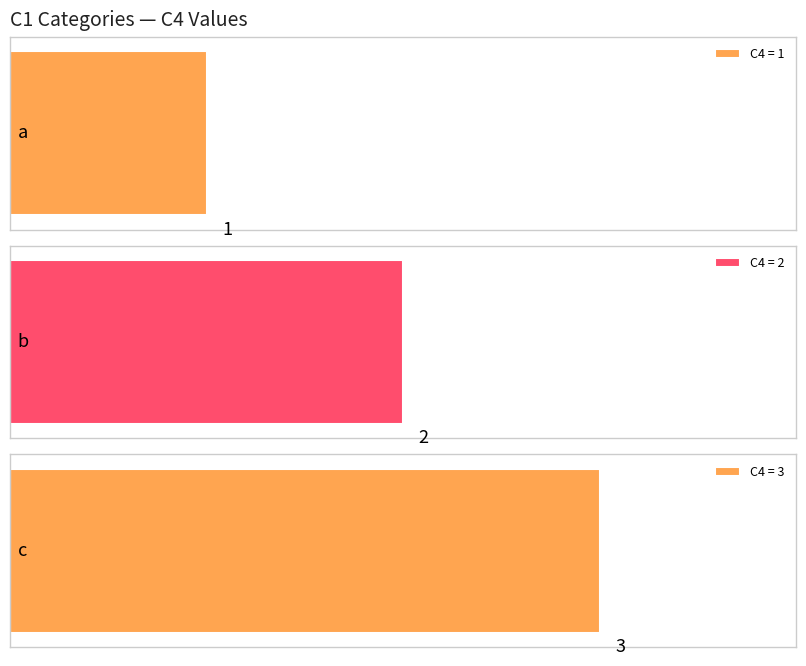

How many values exceed 2?

1